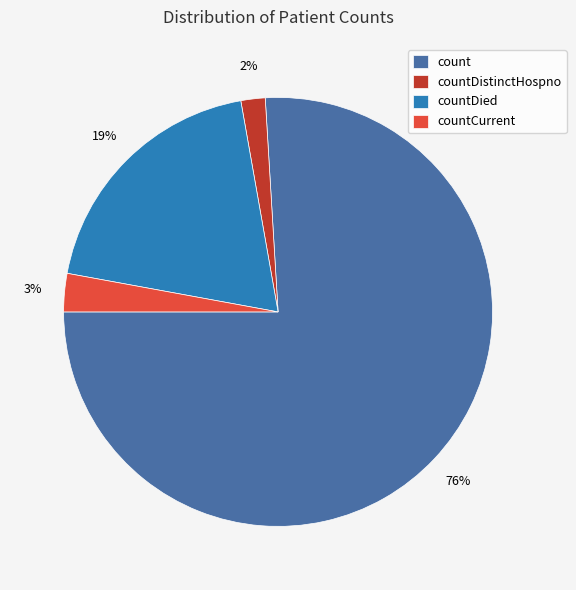

What is the largest slice in the pie chart?

count